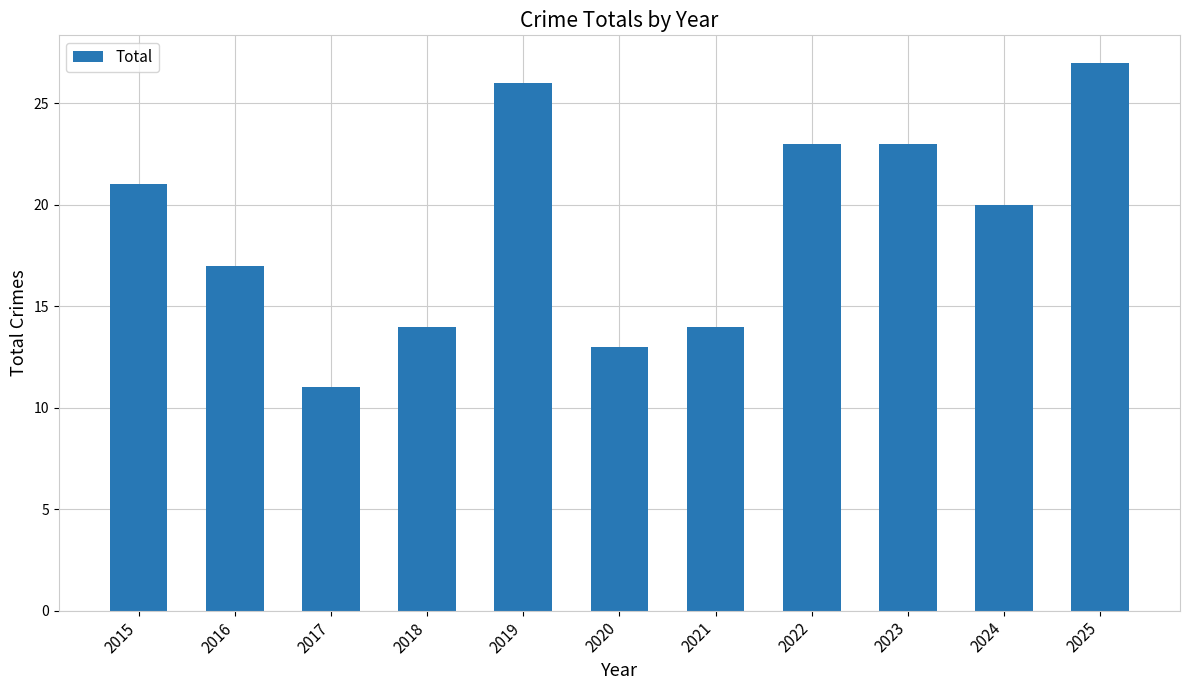

What is the greatest value displayed?

27